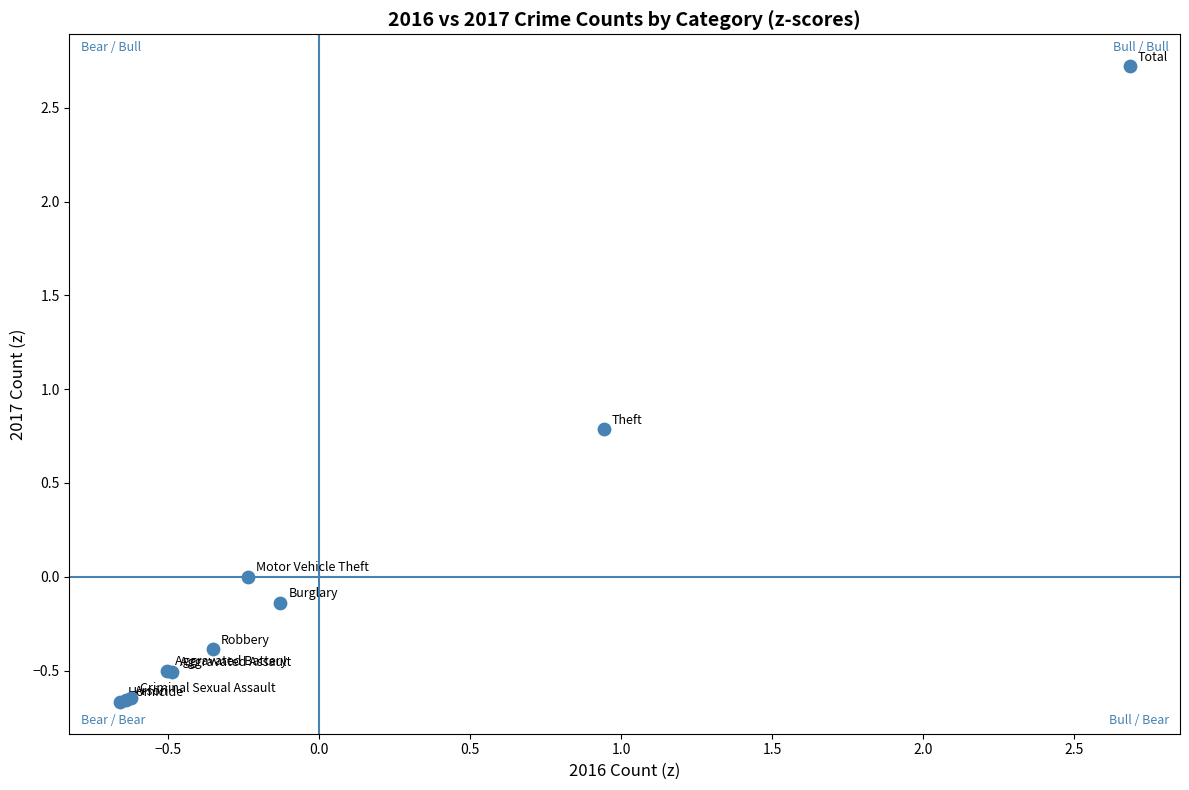

What Y value in the scatter plot is closest to 1?

0.8